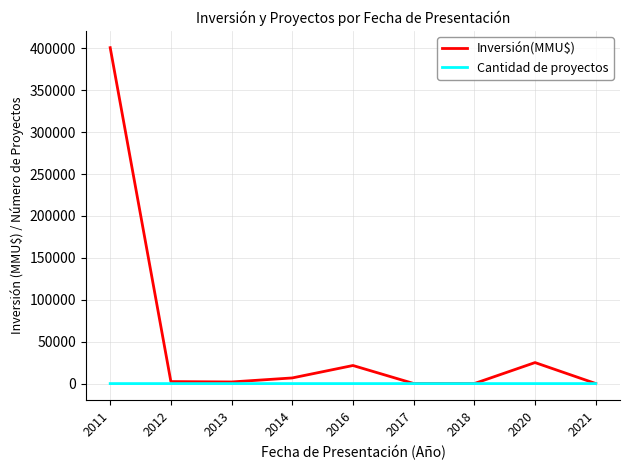

Which series has the widest spread of values?

Inversión(MMU$)